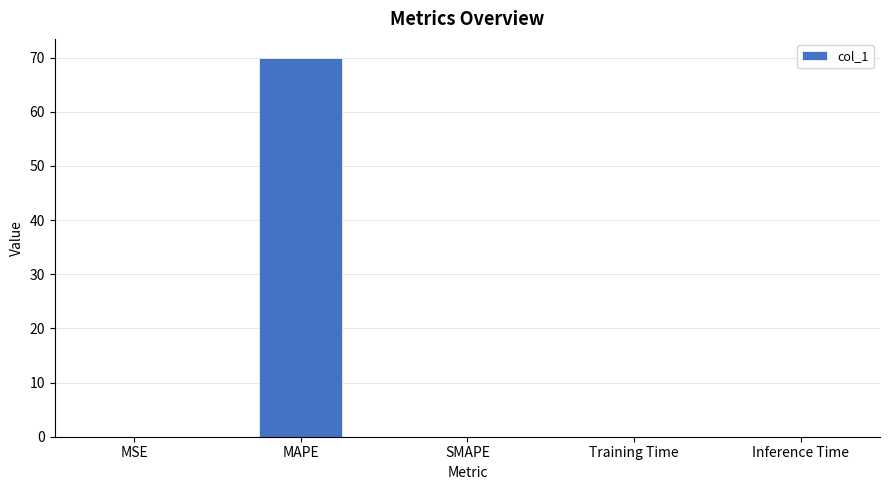

At which category does the chart reach its peak across all series?

MAPE